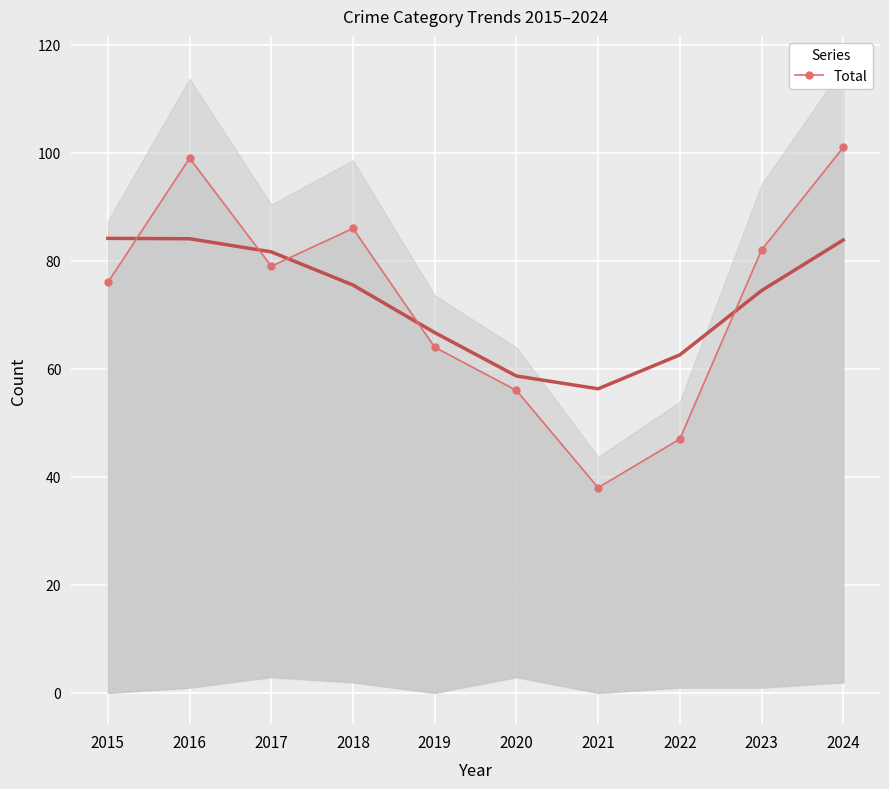

How many data points are less than 79?

5